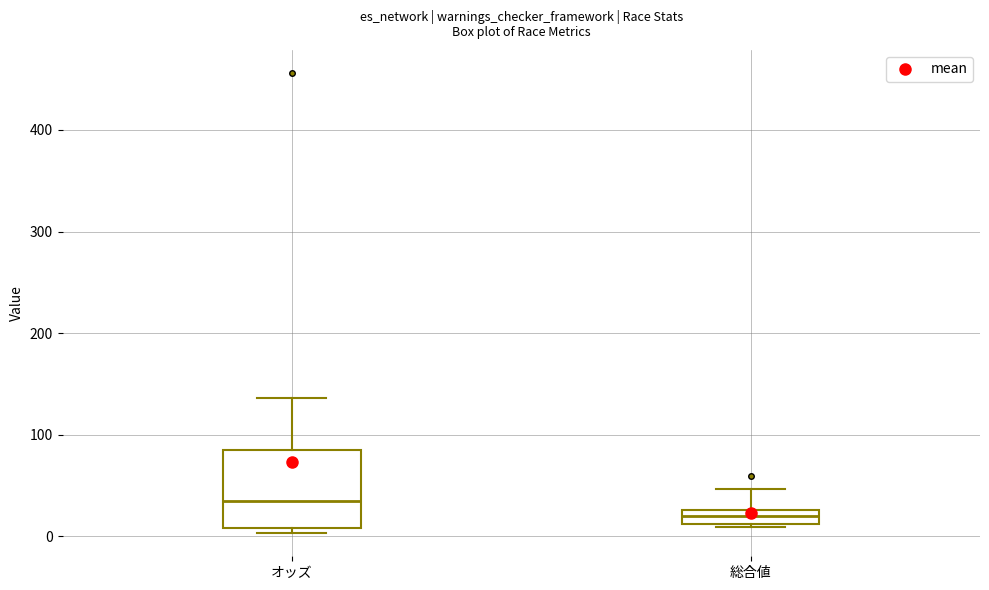

Where is the upper edge of the box for 総合値 on the y-axis? The values are not printed on the chart, so give them approximately, as read against the axis.

30